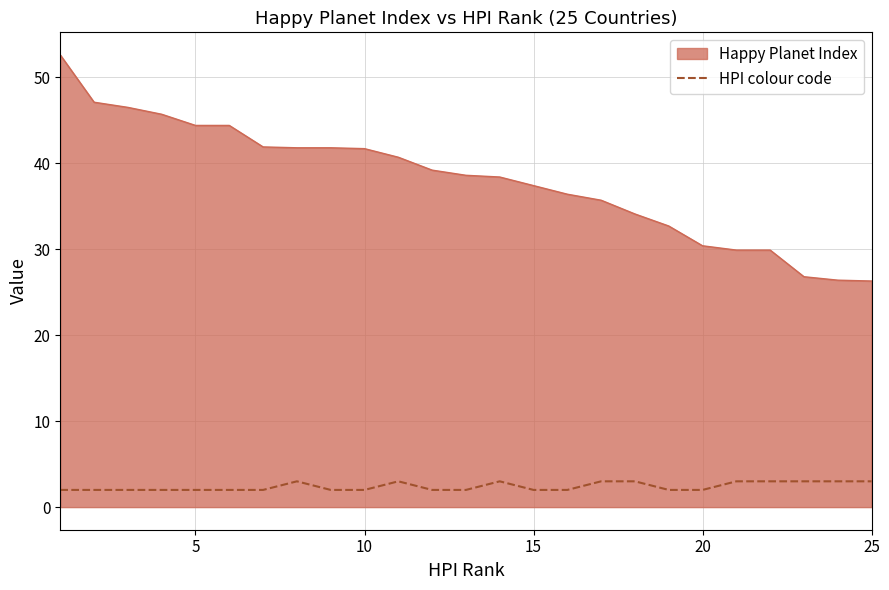

What is the minimum value shown in the chart?

2.0